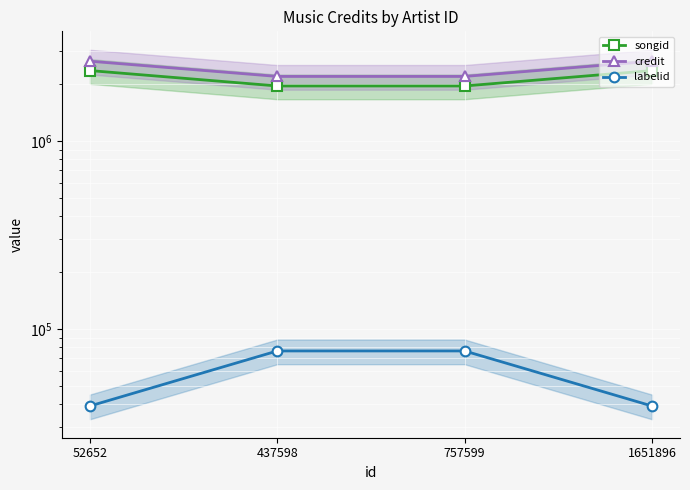

Rank the series at 1651896 from lowest to highest value.

labelid, songid, credit